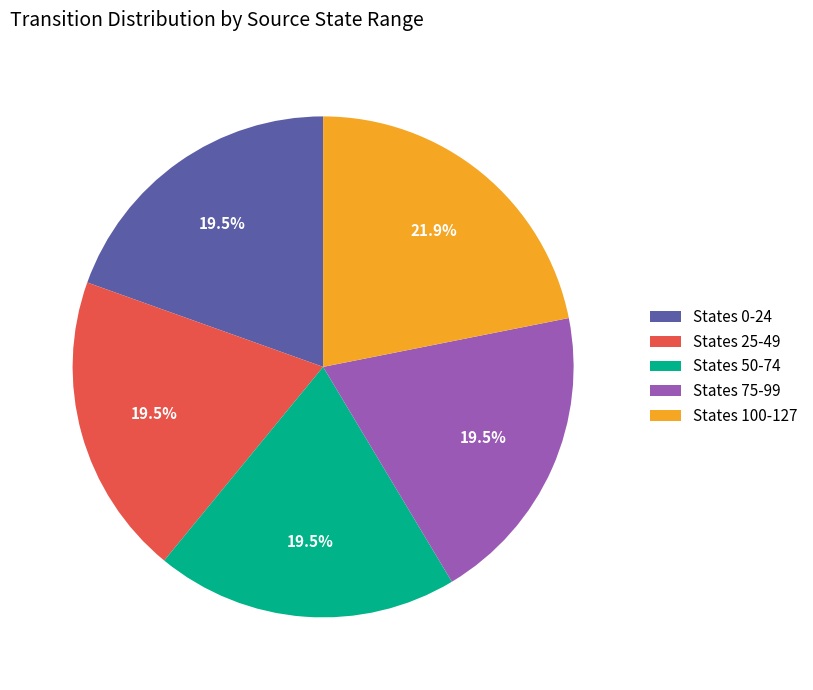

Does States 75-99 represent more than half of the total?

No